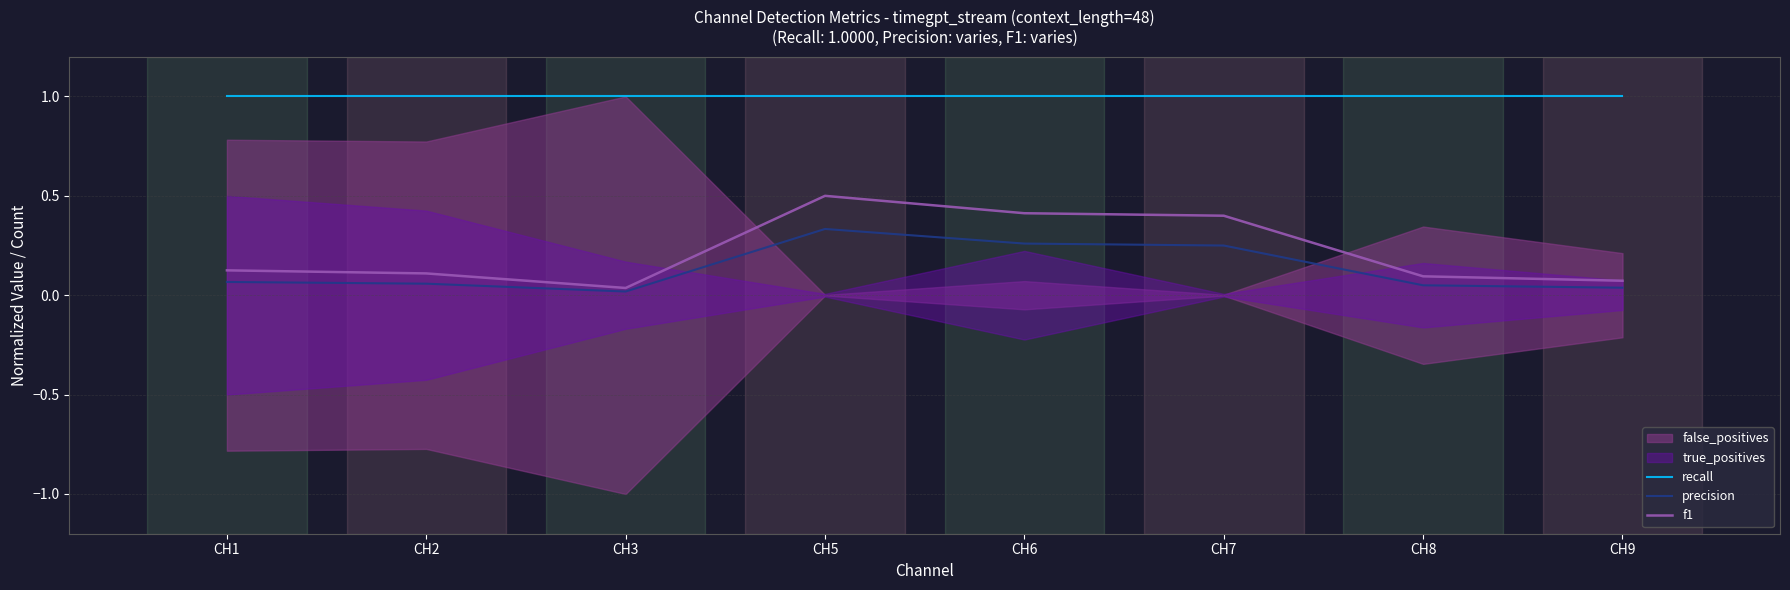

True or false: recall has more than 2 interior local peaks.

False